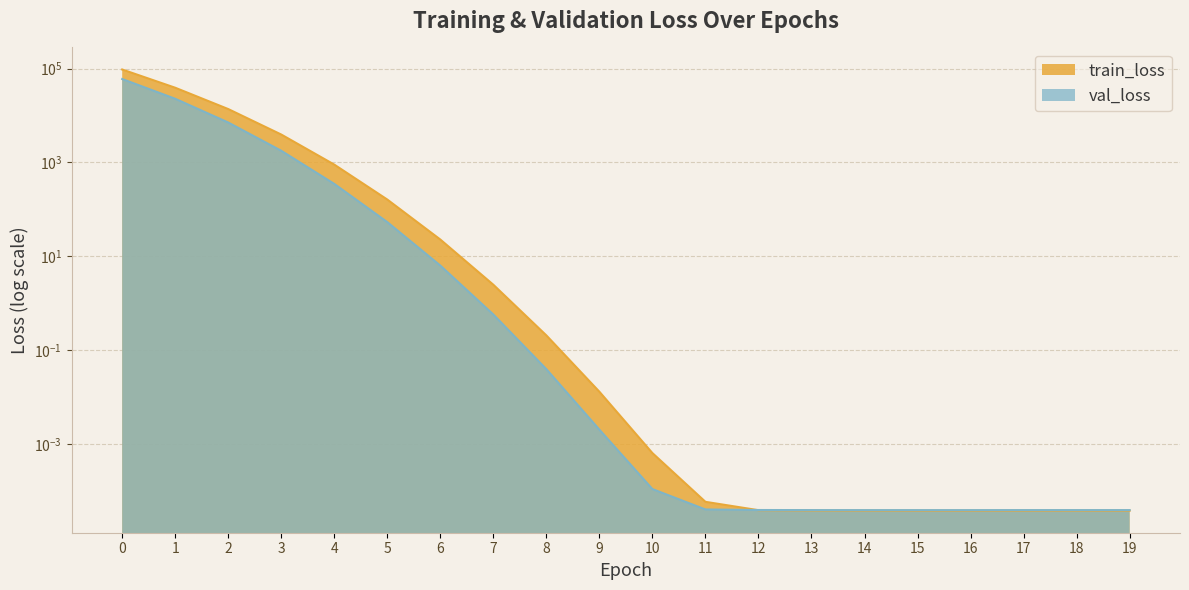

Is it true that train_loss equals 0.0 at 9?

True